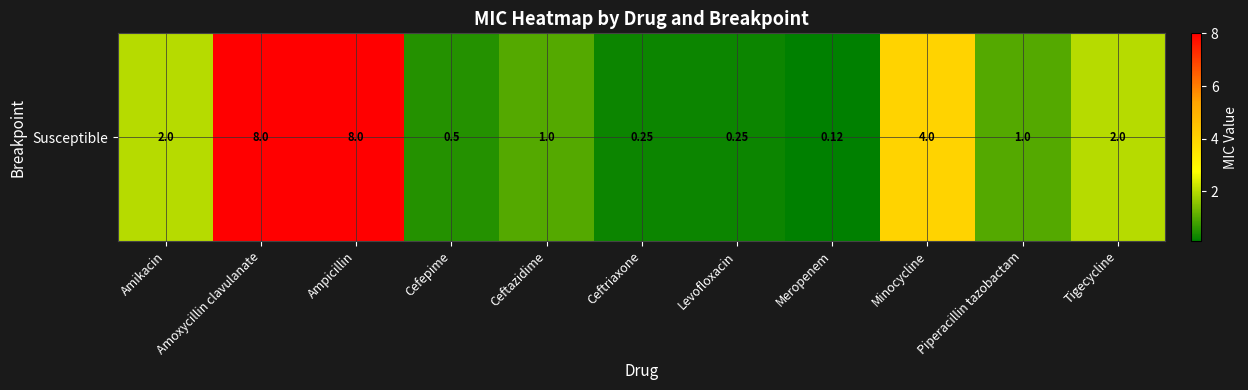

List the labels in order of value, largest first.

Amoxycillin clavulanate, Ampicillin, Minocycline, Amikacin, Tigecycline, Ceftazidime, Piperacillin tazobactam, Cefepime, Ceftriaxone, Levofloxacin, Meropenem